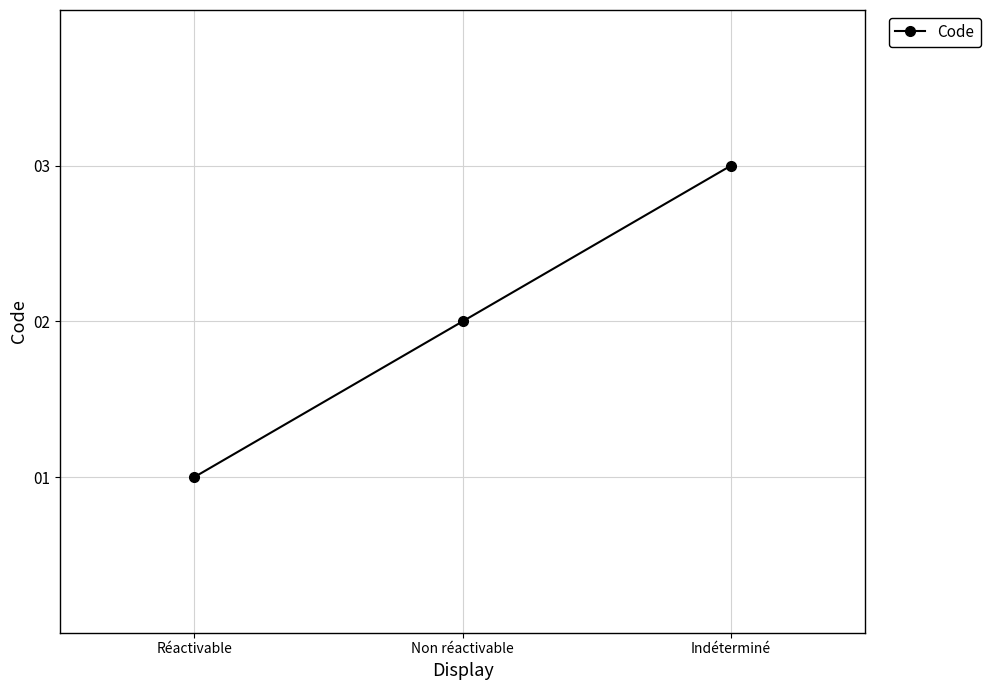

Reading right to left, list all the values displayed in this chart.

Indéterminé=3	Non réactivable=2	Réactivable=1